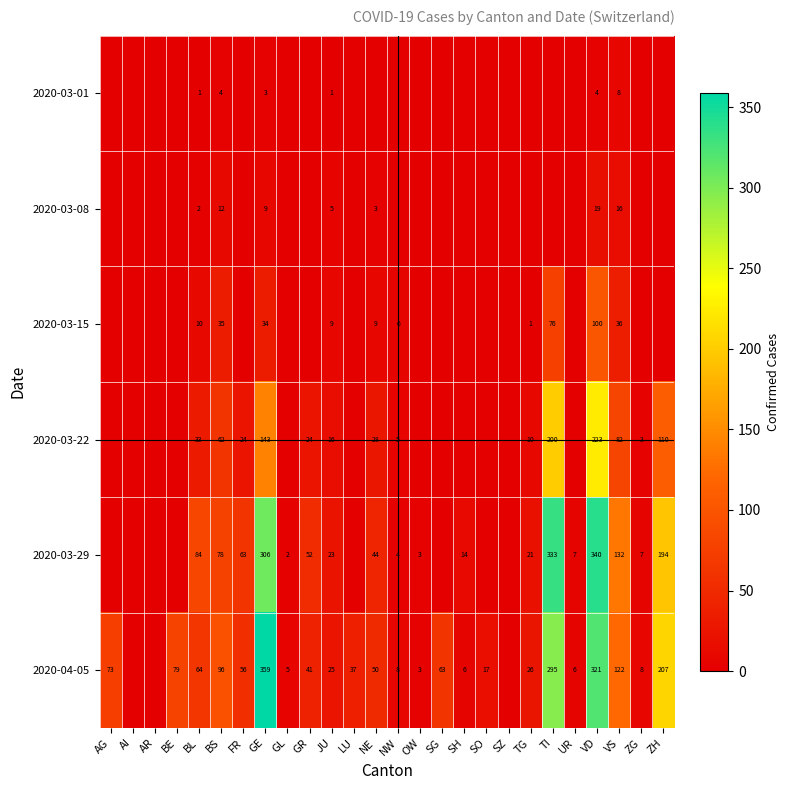

True or false: 2020-04-05 has a value of 6 at SH.

True